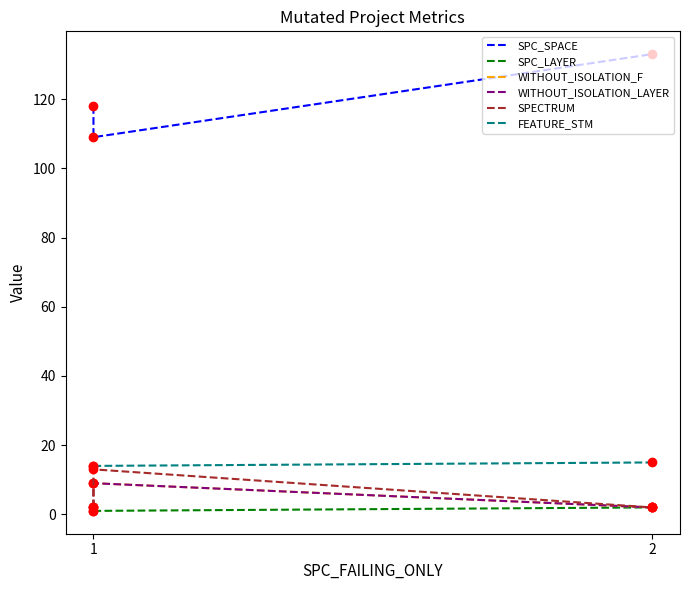

What is the maximum value shown in the chart?

133